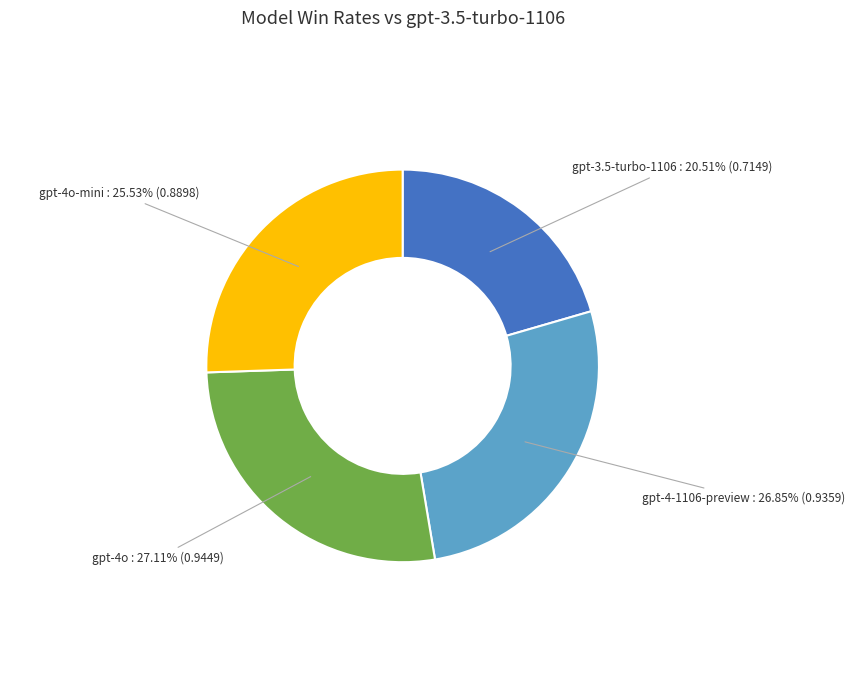

Count the number of slices in the pie.

4